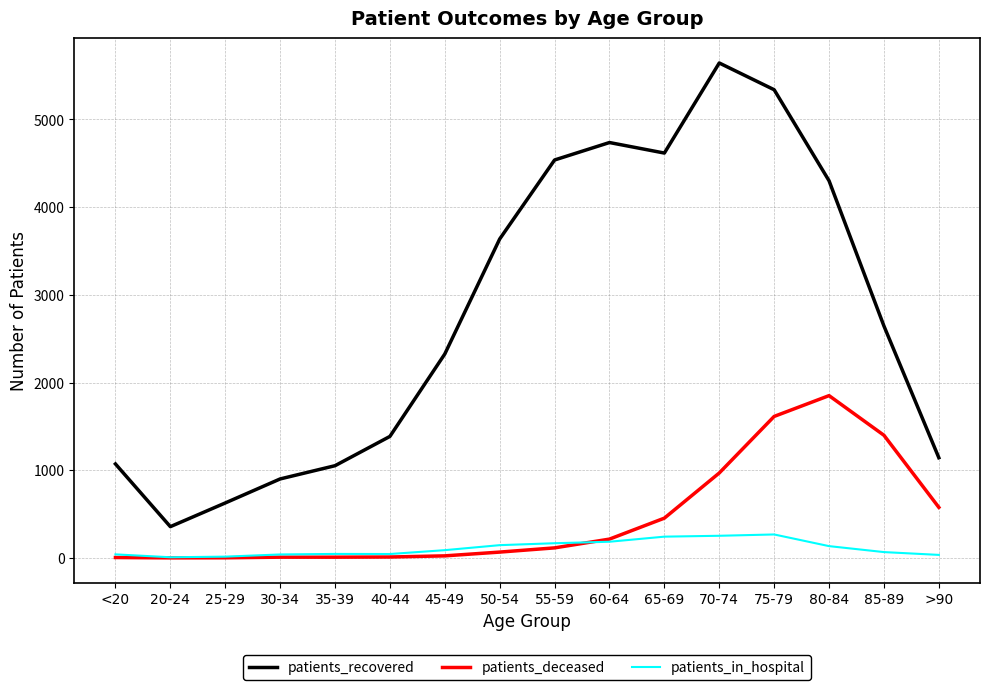

Rank the series at 75-79 from lowest to highest value.

patients_in_hospital, patients_deceased, patients_recovered